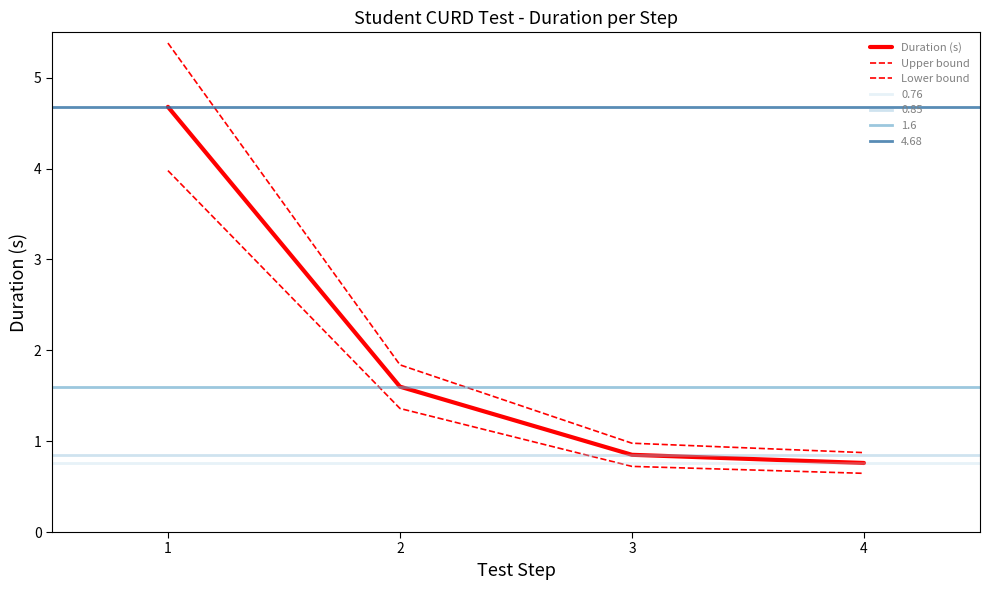

At how many categories does at least one series exceed 4?

1